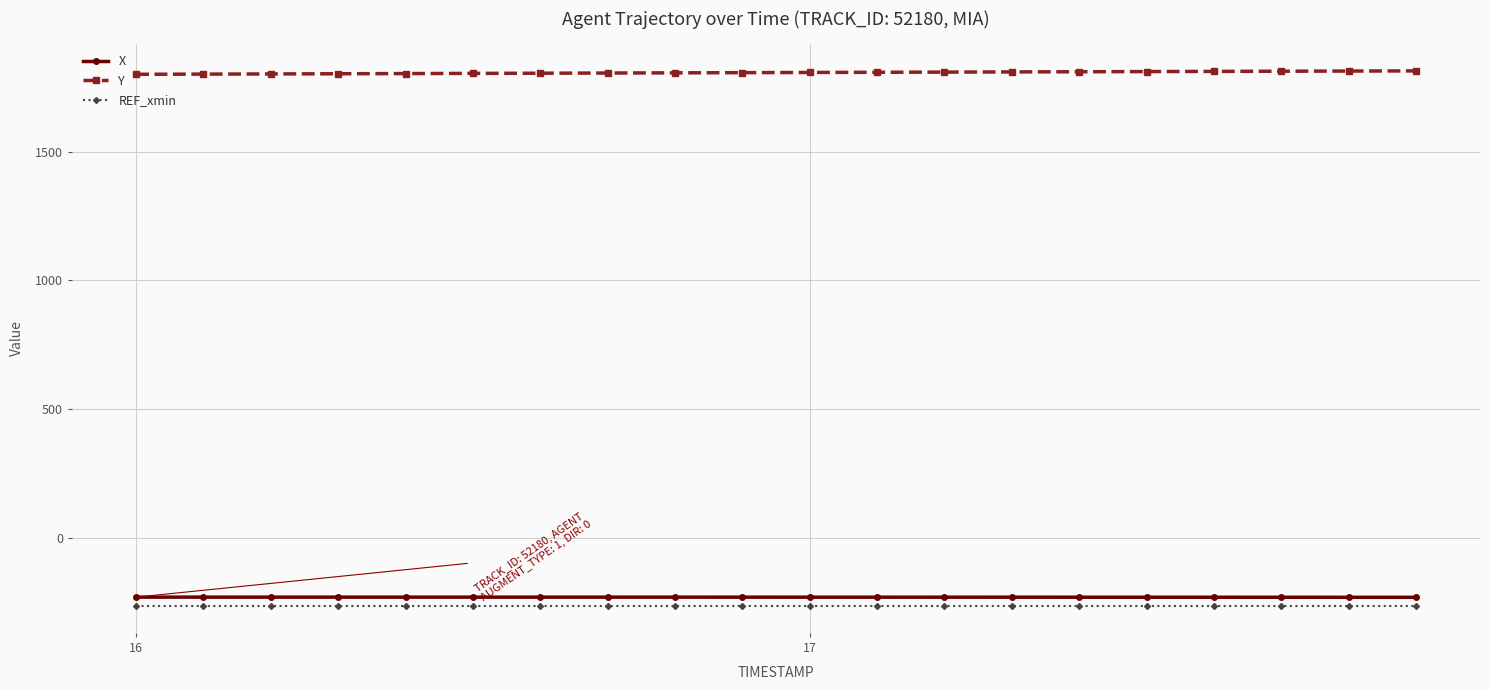

True or false: X and REF_xmin intersect in this chart.

False